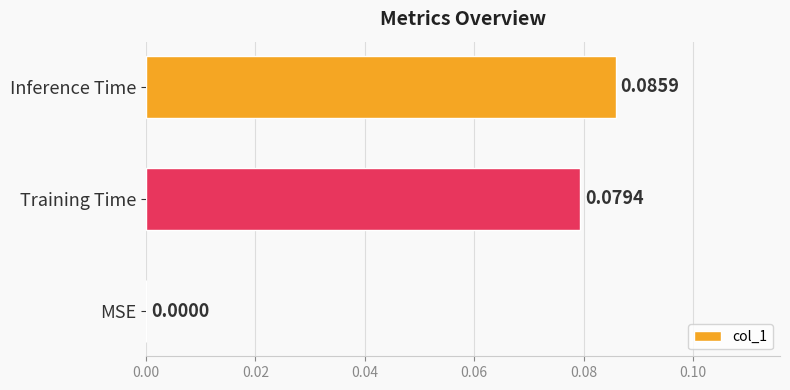

Which category has the highest value across all series?

Inference Time